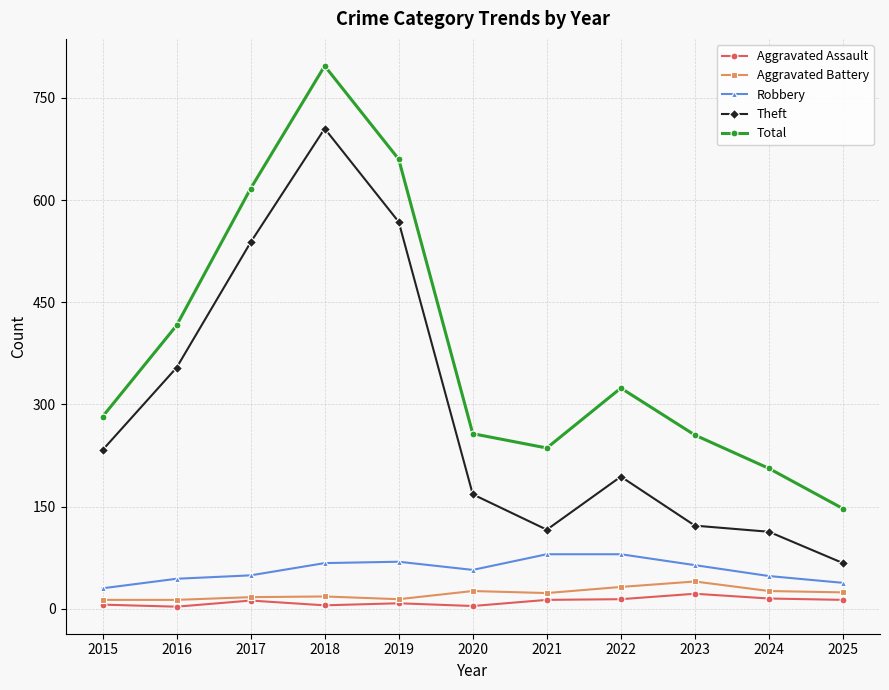

Is the value of Robbery at 2017 greater than the value of Aggravated Assault at 2020?

Yes